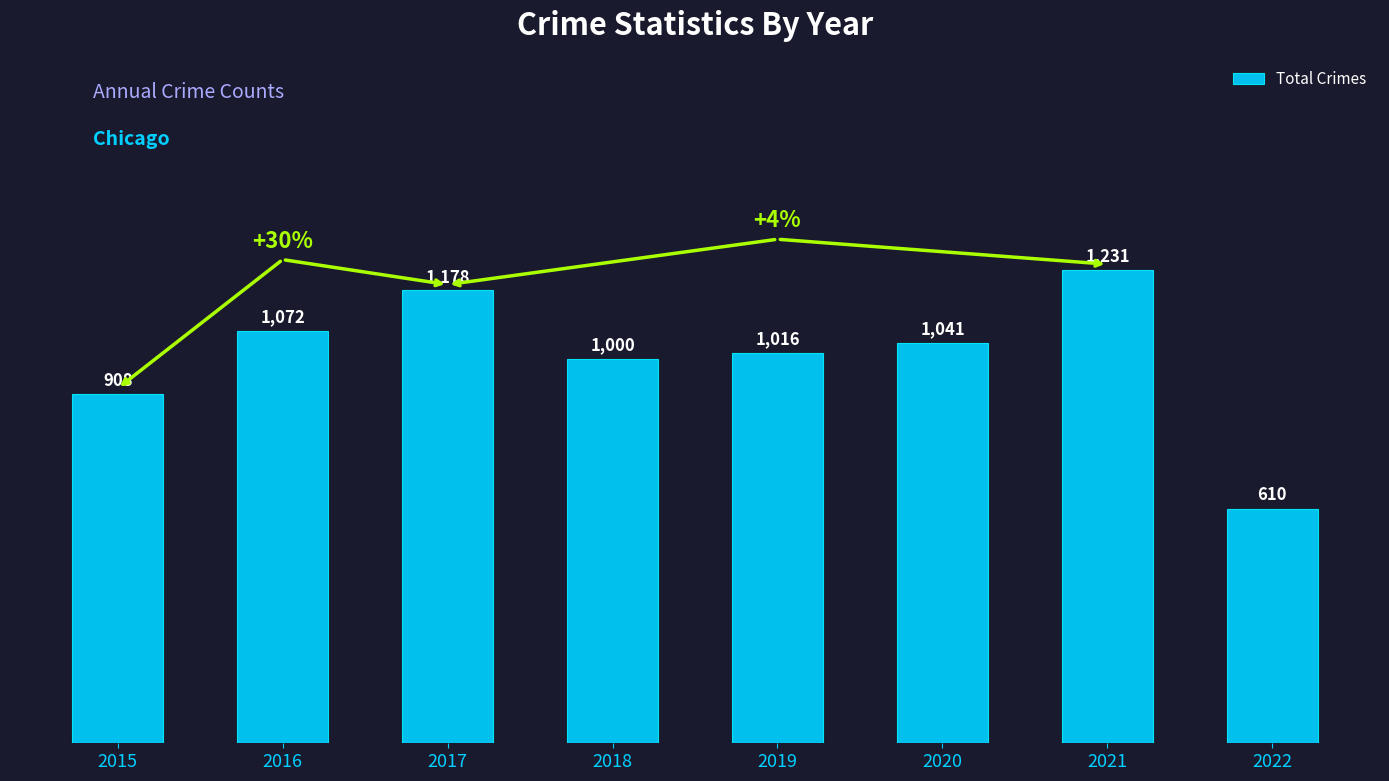

Reading right to left, transcribe all the data shown in this chart.

610	1231	1041	1016	1000	1178	1072	908